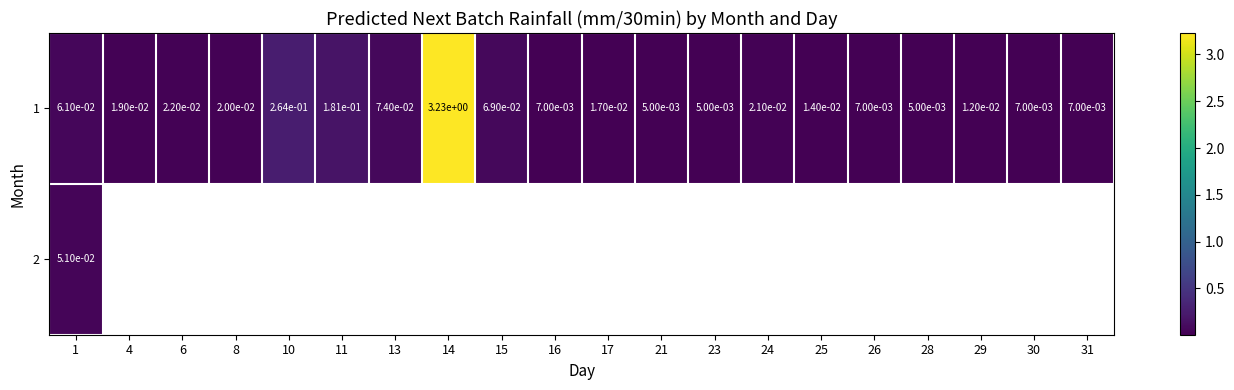

Is it true that 1 equals 0.0 at 29?

False